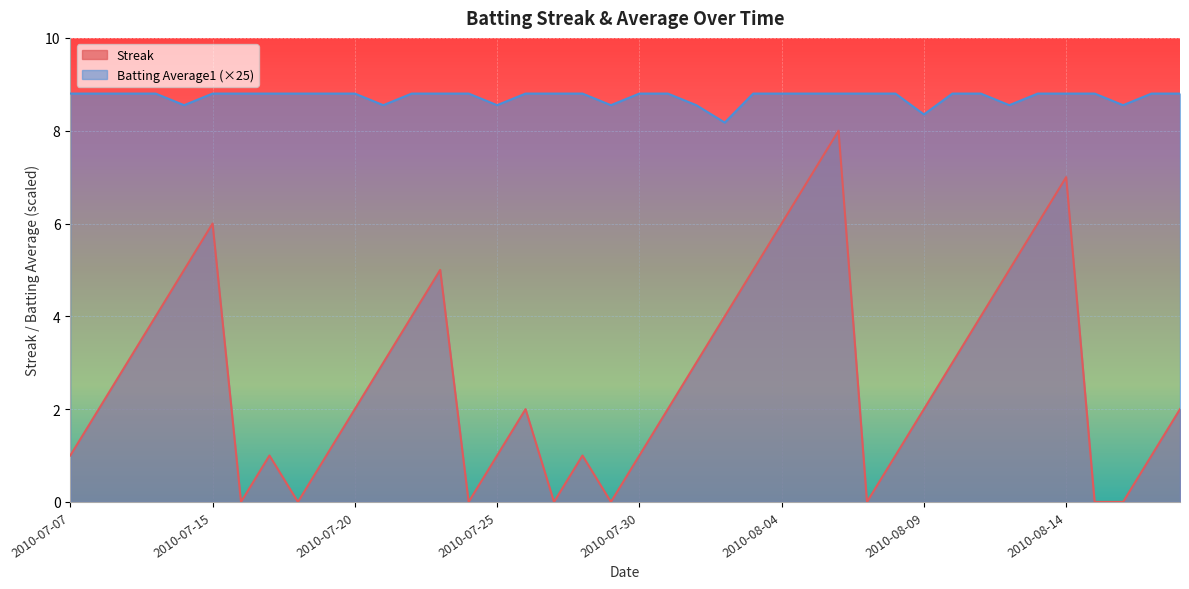

What is the sum of the Batting Average1 values at 2010-07-26 and 2010-08-13?

17.6